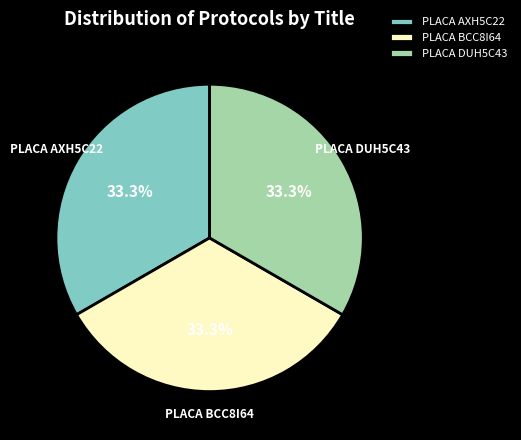

What is the total percentage of PLACA AXH5C22 and PLACA BCC8I64?

66.7%